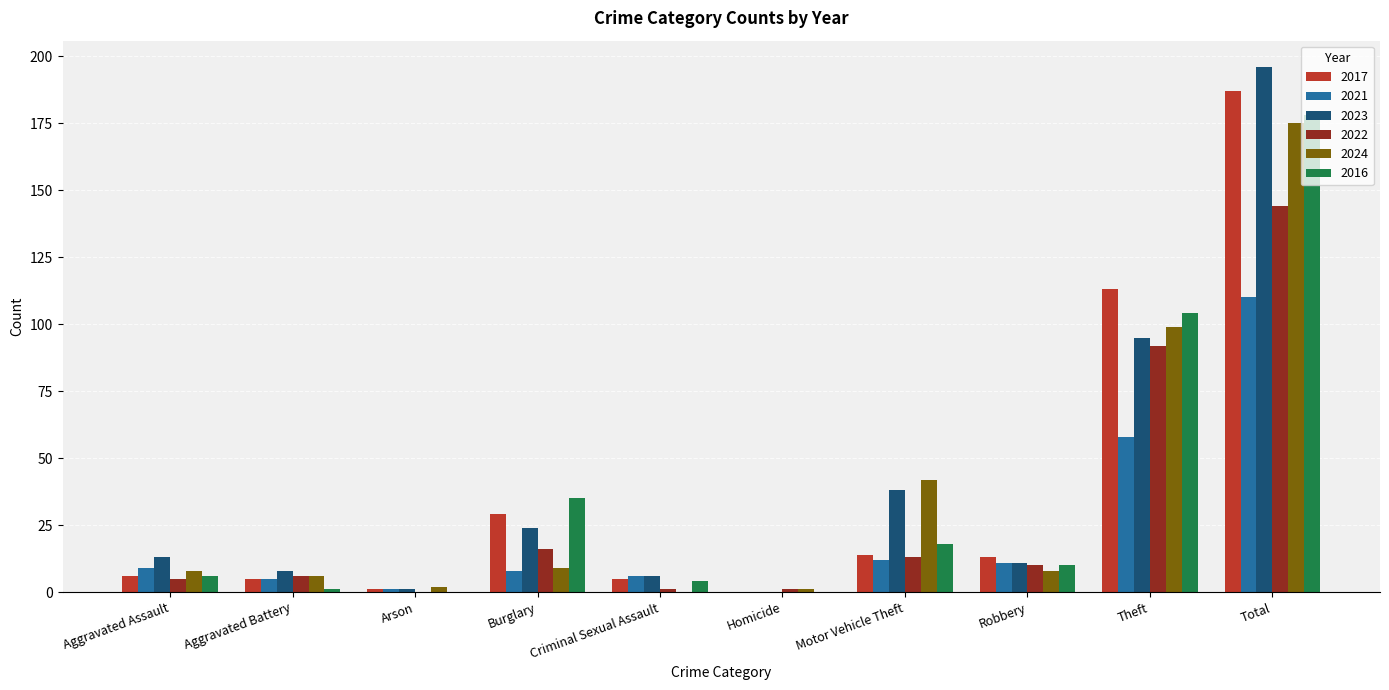

Are the bars horizontal?

No